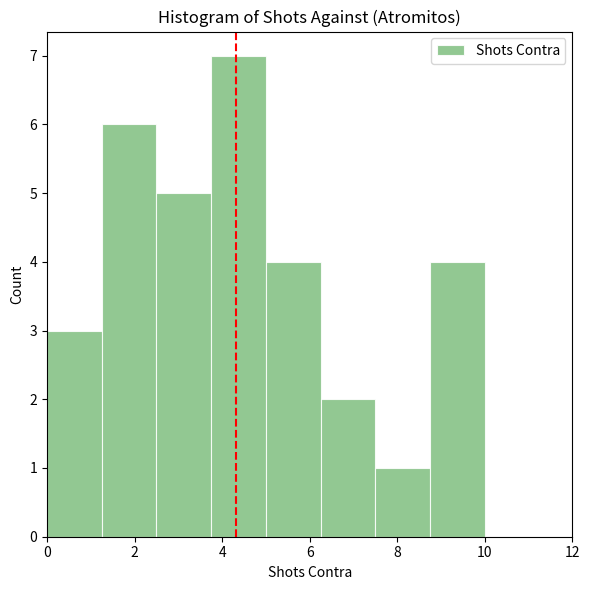

Reading left to right, transcribe this chart: for each bar, give the range it covers on the x-axis and its height. Neither the bar edges nor the heights are printed on the chart, so give them approximately, as read against the axes.

0.00 to 1.25: 3
1.25 to 2.50: 6
2.50 to 3.75: 5
3.75 to 5.00: 7
5.00 to 6.25: 4
6.25 to 7.50: 2
7.50 to 8.75: 1
8.75 to 10.00: 4